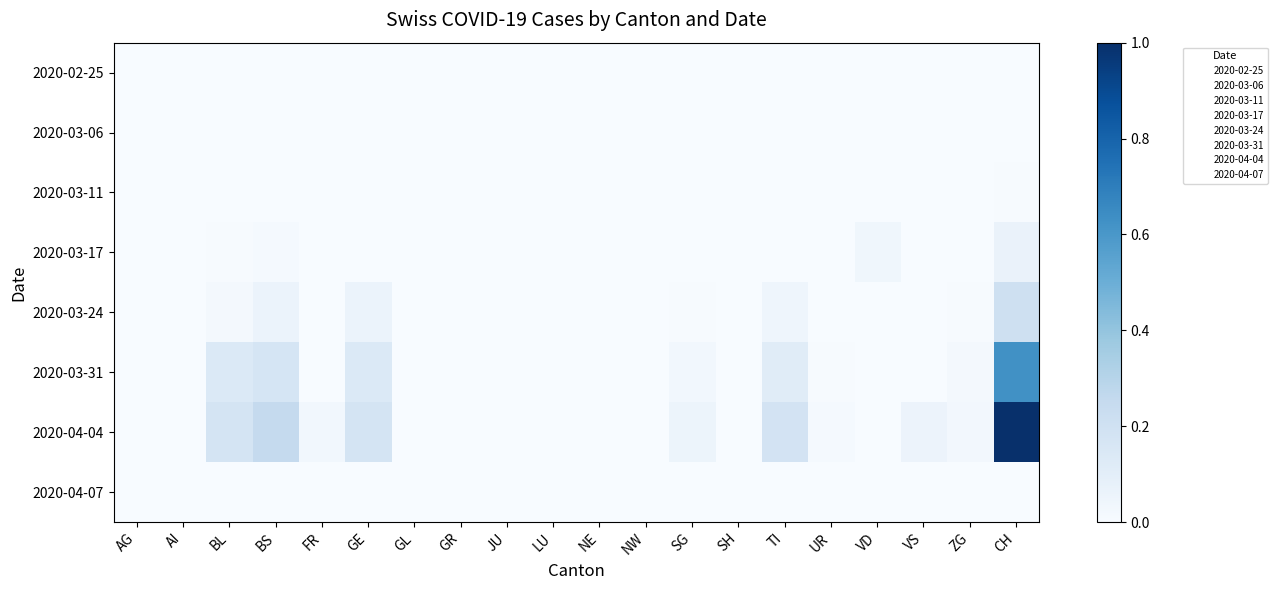

Reading left to right, list all the values displayed in this chart.

2020-02-25: AG=0.0	AI=0.0	BL=0.0	BS=0.0	FR=0.0	GE=0.0	GL=0.0	GR=0.0	JU=0.0	LU=0.0	NE=0.0	NW=0.0	SG=0.0	SH=0.0	TI=0.0	UR=0.0	VD=0.0	VS=0.0	ZG=0.0	CH=0.0
2020-03-06: AG=0.0	AI=0.0	BL=0.0	BS=0.0	FR=0.0	GE=0.0	GL=0.0	GR=0.0	JU=0.0	LU=0.0	NE=0.0	NW=0.0	SG=0.0	SH=0.0	TI=0.0	UR=0.0	VD=0.0	VS=0.0	ZG=0.0	CH=0.0
2020-03-11: AG=0.0	AI=0.0	BL=0.0	BS=0.0	FR=0.0	GE=0.0	GL=0.0	GR=0.0	JU=0.0	LU=0.0	NE=0.0	NW=0.0	SG=0.0	SH=0.0	TI=0.0	UR=0.0	VD=0.0	VS=0.0	ZG=0.0	CH=0.0
2020-03-17: AG=0.0	AI=0.0	BL=0.0	BS=0.0	FR=0.0	GE=0.0	GL=0.0	GR=0.0	JU=0.0	LU=0.0	NE=0.0	NW=0.0	SG=0.0	SH=0.0	TI=0.0	UR=0.0	VD=0.0	VS=0.0	ZG=0.0	CH=0.1
2020-03-24: AG=0.0	AI=0.0	BL=0.0	BS=0.1	FR=0.0	GE=0.1	GL=0.0	GR=0.0	JU=0.0	LU=0.0	NE=0.0	NW=0.0	SG=0.0	SH=0.0	TI=0.0	UR=0.0	VD=0.0	VS=0.0	ZG=0.0	CH=0.2
2020-03-31: AG=0.0	AI=0.0	BL=0.1	BS=0.2	FR=0.0	GE=0.1	GL=0.0	GR=0.0	JU=0.0	LU=0.0	NE=0.0	NW=0.0	SG=0.0	SH=0.0	TI=0.1	UR=0.0	VD=0.0	VS=0.0	ZG=0.0	CH=0.6
2020-04-04: AG=0.0	AI=0.0	BL=0.2	BS=0.3	FR=0.0	GE=0.2	GL=0.0	GR=0.0	JU=0.0	LU=0.0	NE=0.0	NW=0.0	SG=0.1	SH=0.0	TI=0.2	UR=0.0	VD=0.0	VS=0.1	ZG=0.0	CH=1.0
2020-04-07: AG=0.0	AI=0.0	BL=0.0	BS=0.0	FR=0.0	GE=0.0	GL=0.0	GR=0.0	JU=0.0	LU=0.0	NE=0.0	NW=0.0	SG=0.0	SH=0.0	TI=0.0	UR=0.0	VD=0.0	VS=0.0	ZG=0.0	CH=0.0